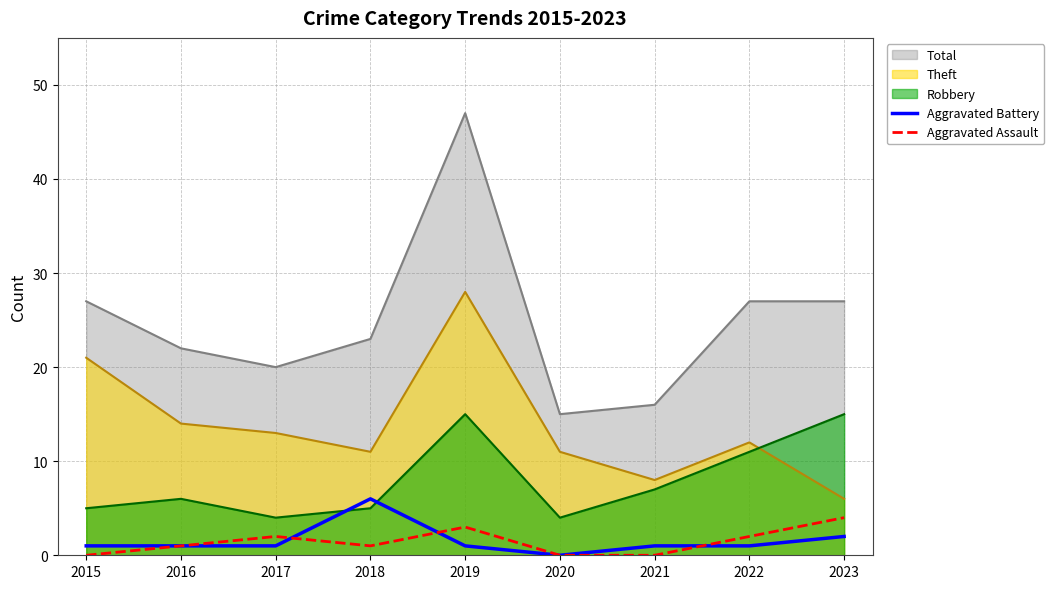

At which category is the sum across all series the highest?

2018